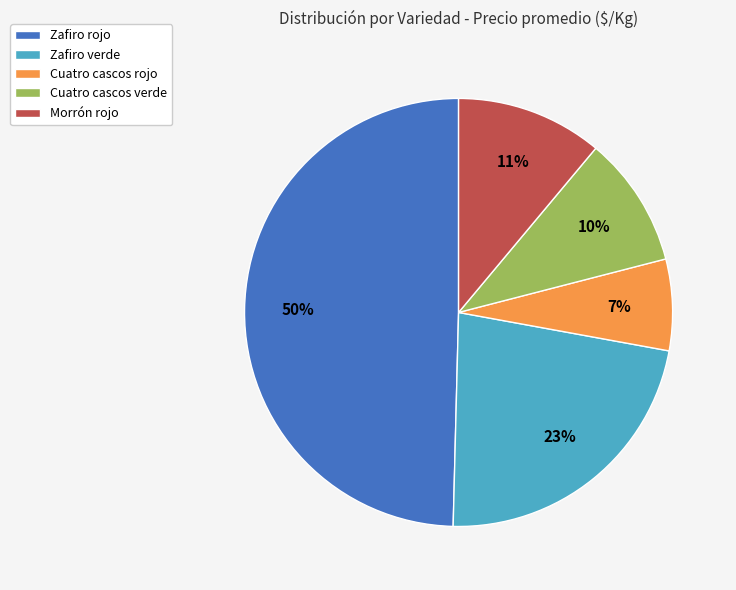

Is it true that Cuatro cascos verde is 10% of the pie?

True